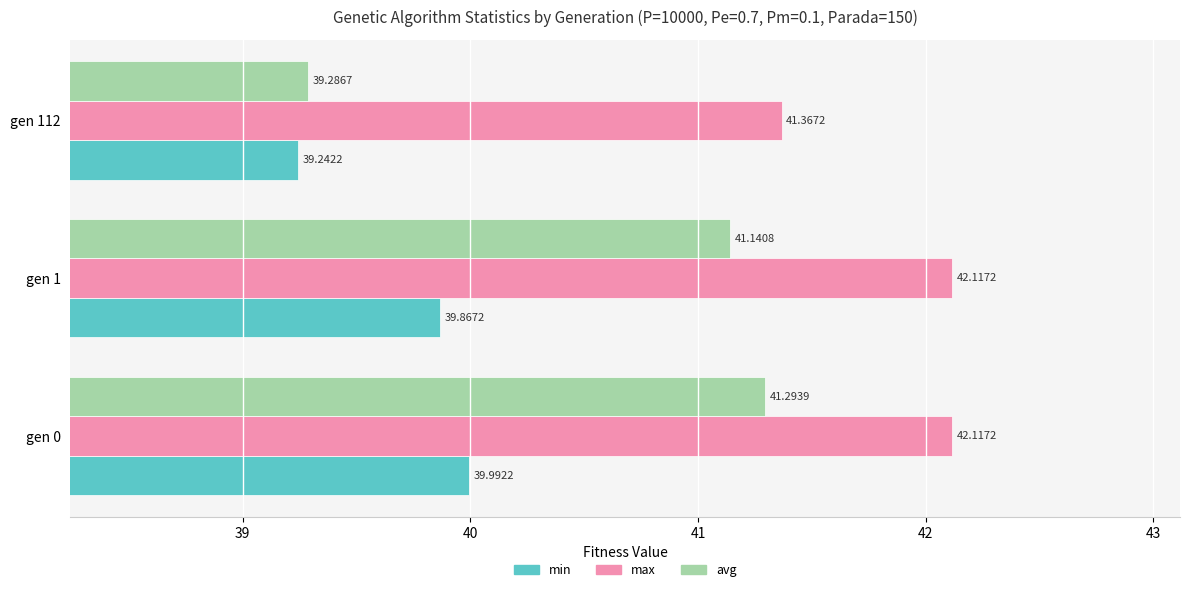

What is the average value of the max series?

41.9